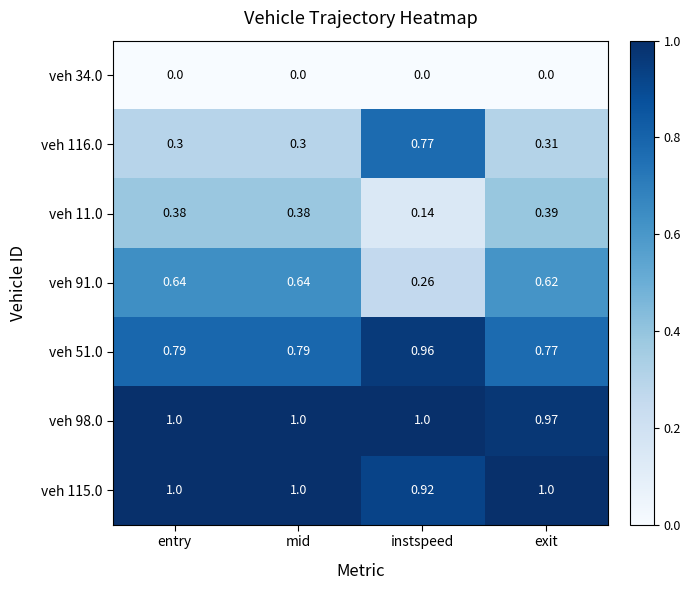

Is the value of veh 115.0 at mid greater than the value of veh 91.0 at entry?

Yes